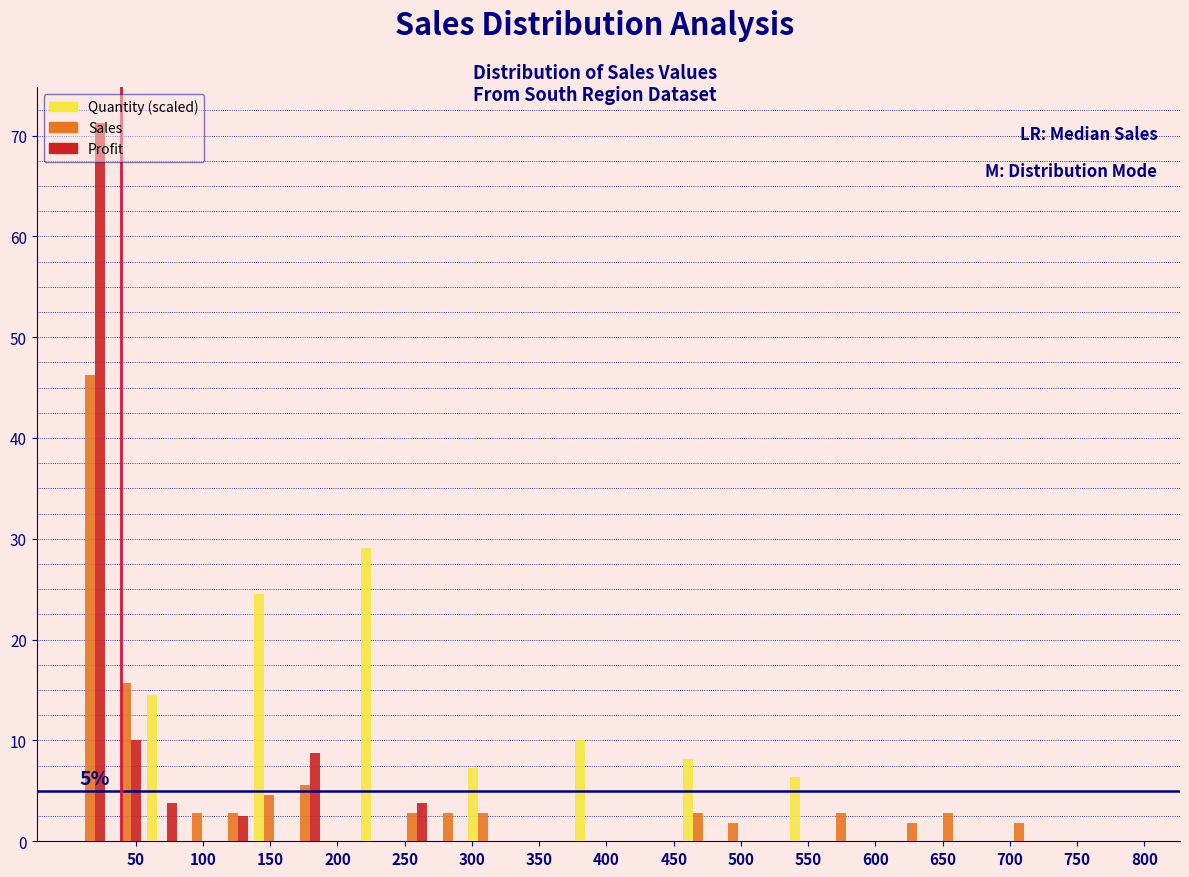

In the Quantity (scaled) series, which range on the x-axis has the tallest bar?

215 to 240